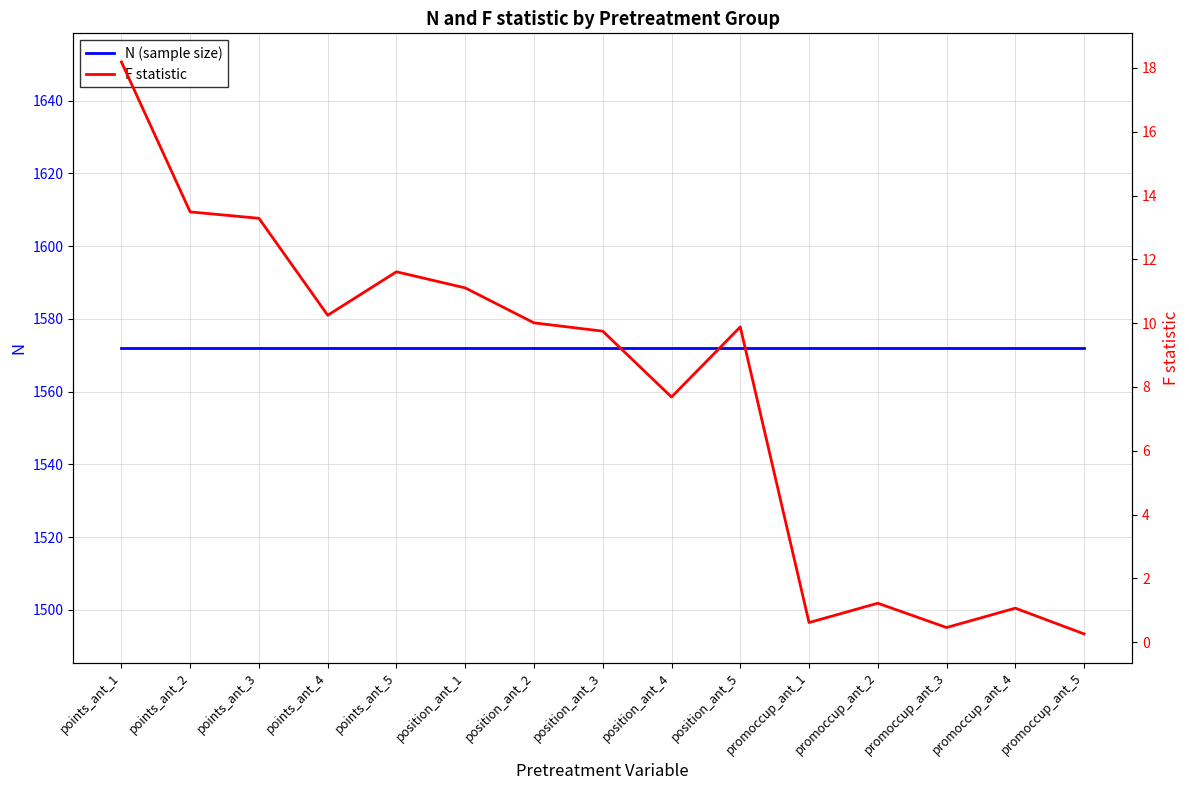

What is the label of the 10th point from the right?

position_ant_1